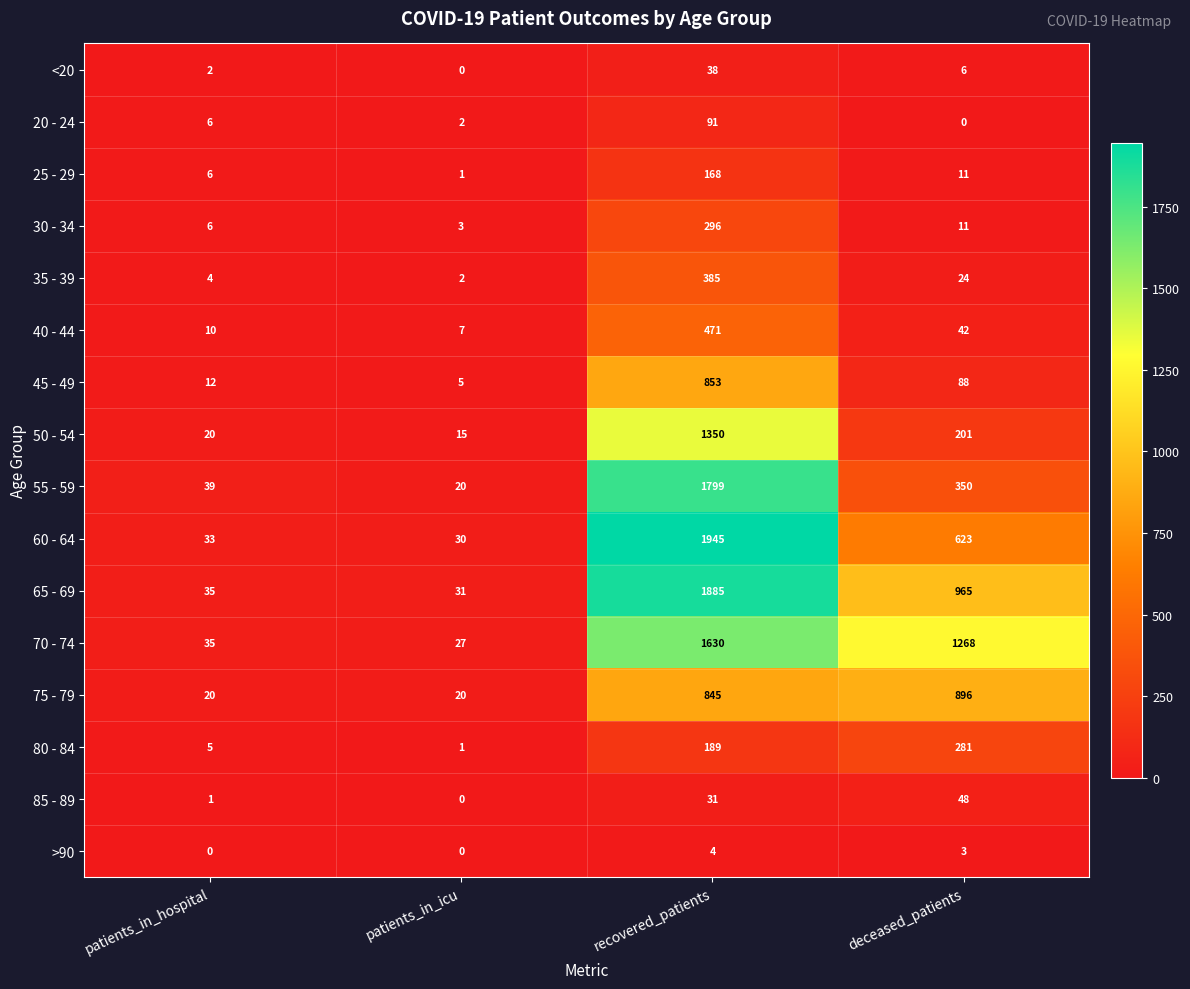

Which series has the widest spread of values?

60 - 64